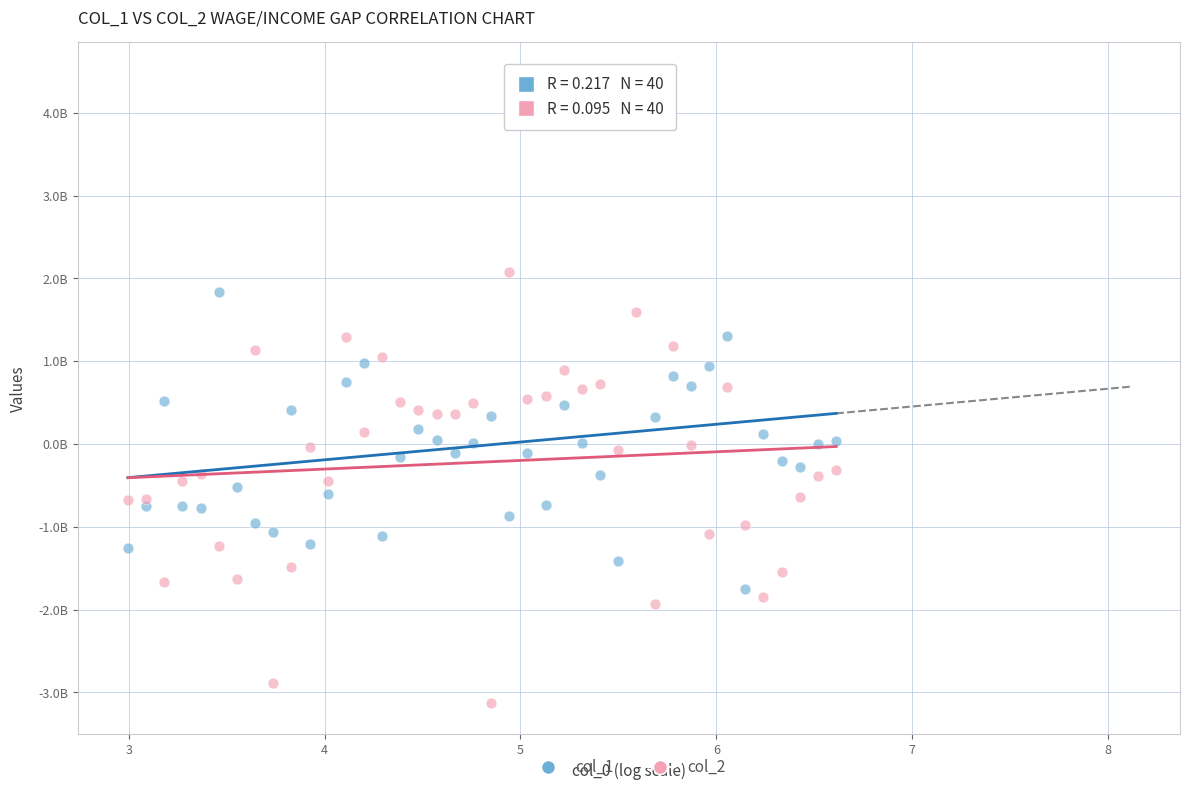

What are all the series names shown in the legend?

col_1, col_2